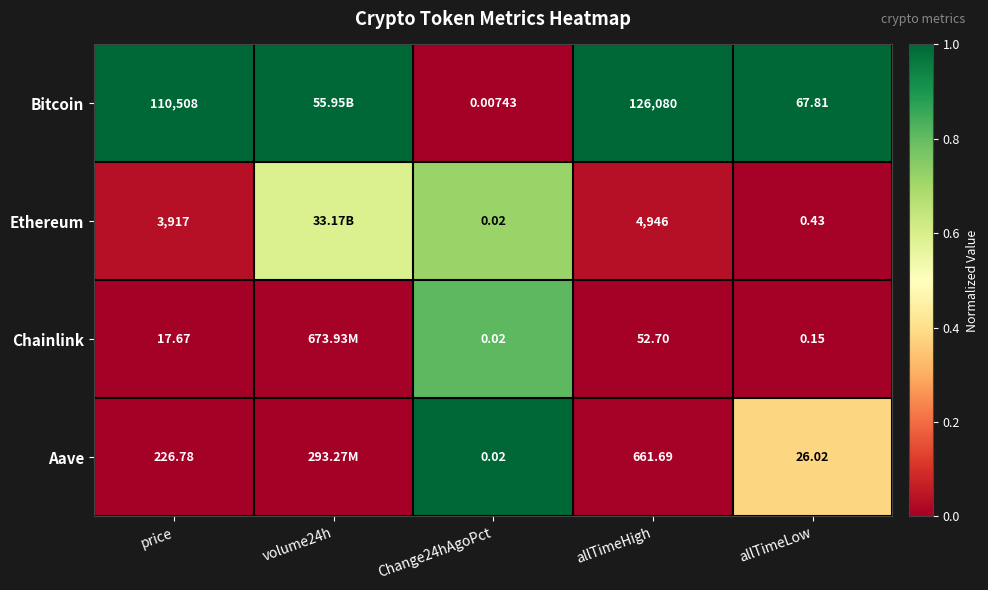

Is the value of Ethereum at Change24hAgoPct greater than the value of Bitcoin at Change24hAgoPct?

Yes